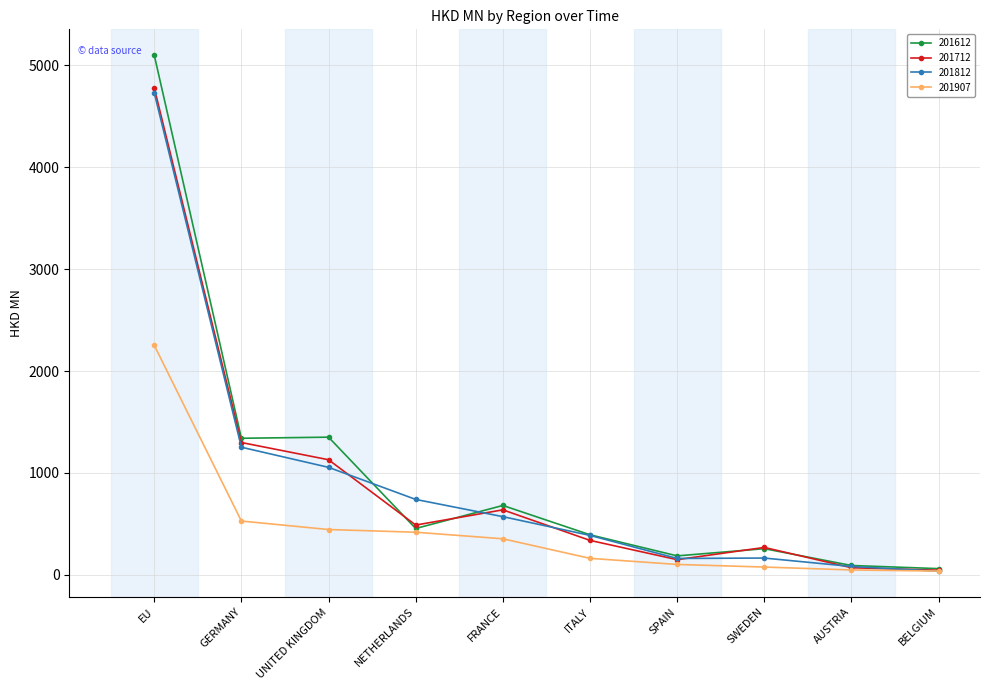

In 201812, how many points are higher than both neighbors (excluding endpoints)?

1